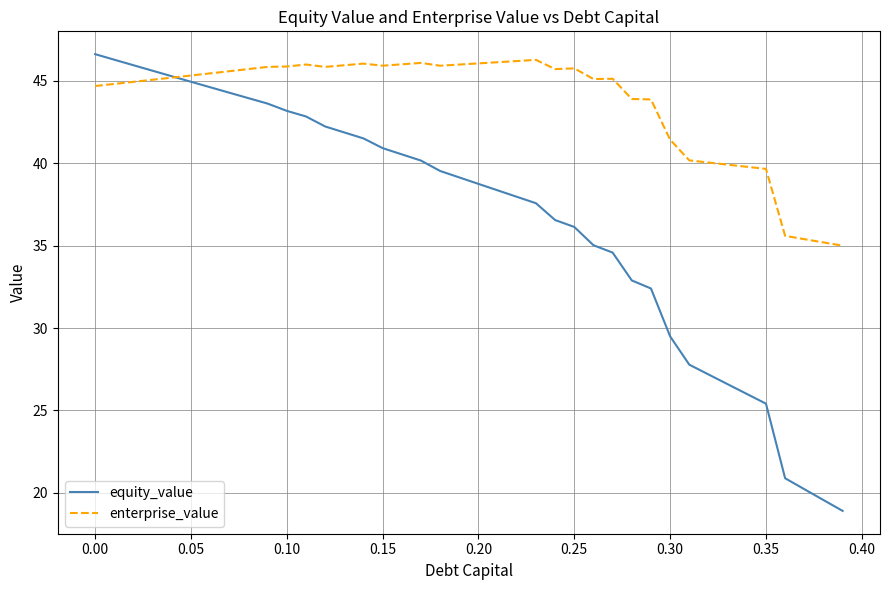

Which series has the largest total across all categories?

enterprise_value